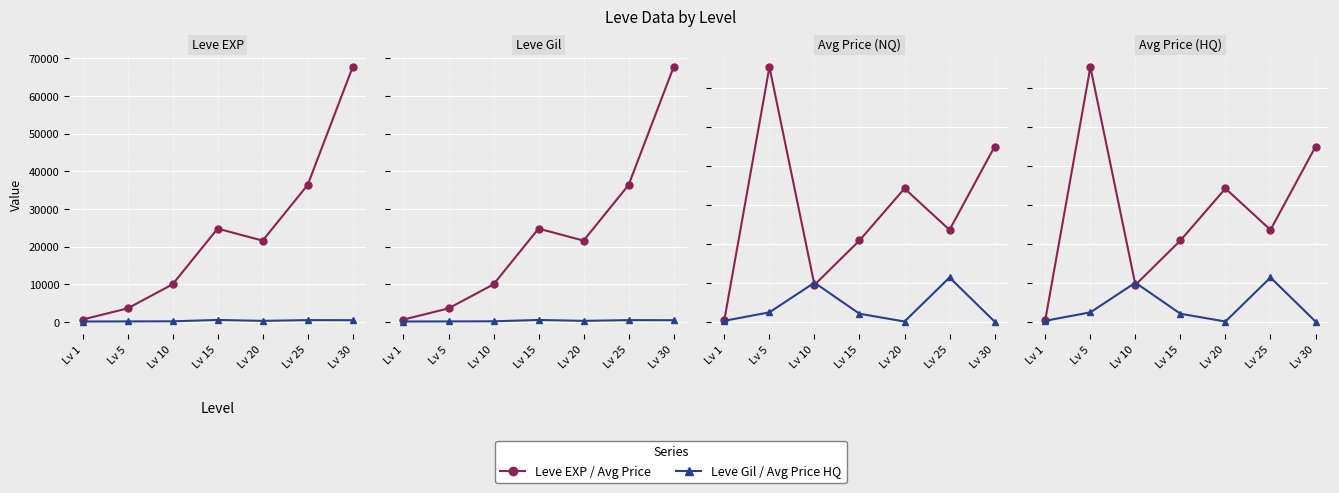

What is the value of the currentAveragePrice point at the 5th from the left?

171222.2